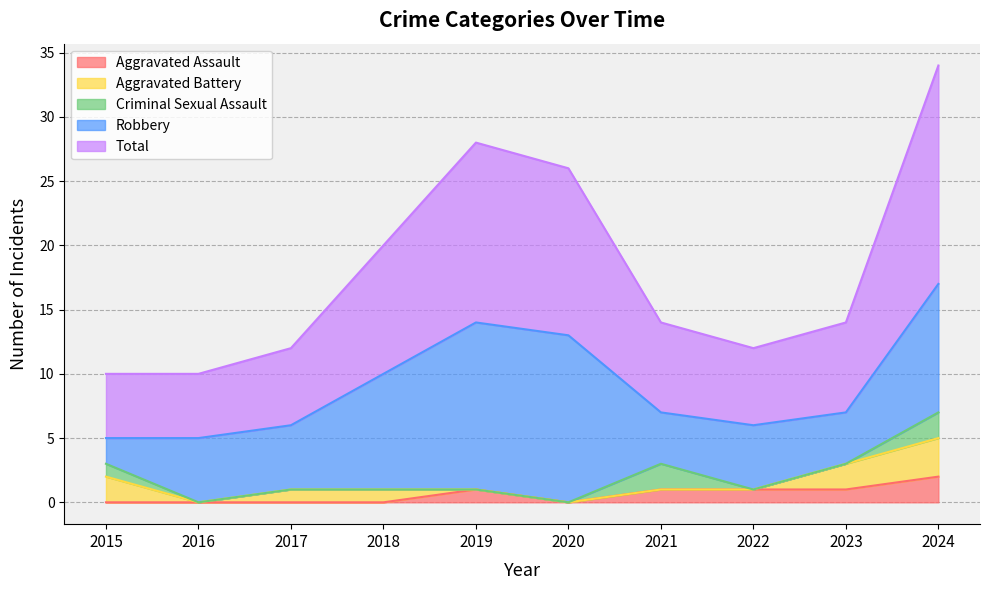

How many interior local peaks does the Robbery series have?

1